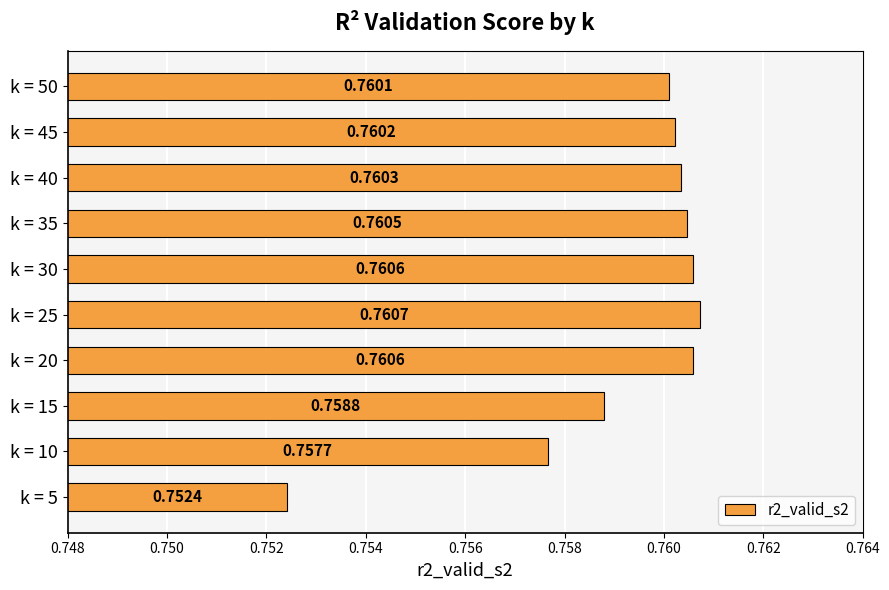

What is the sum of the values at k = 20 and k = 5?

1.5